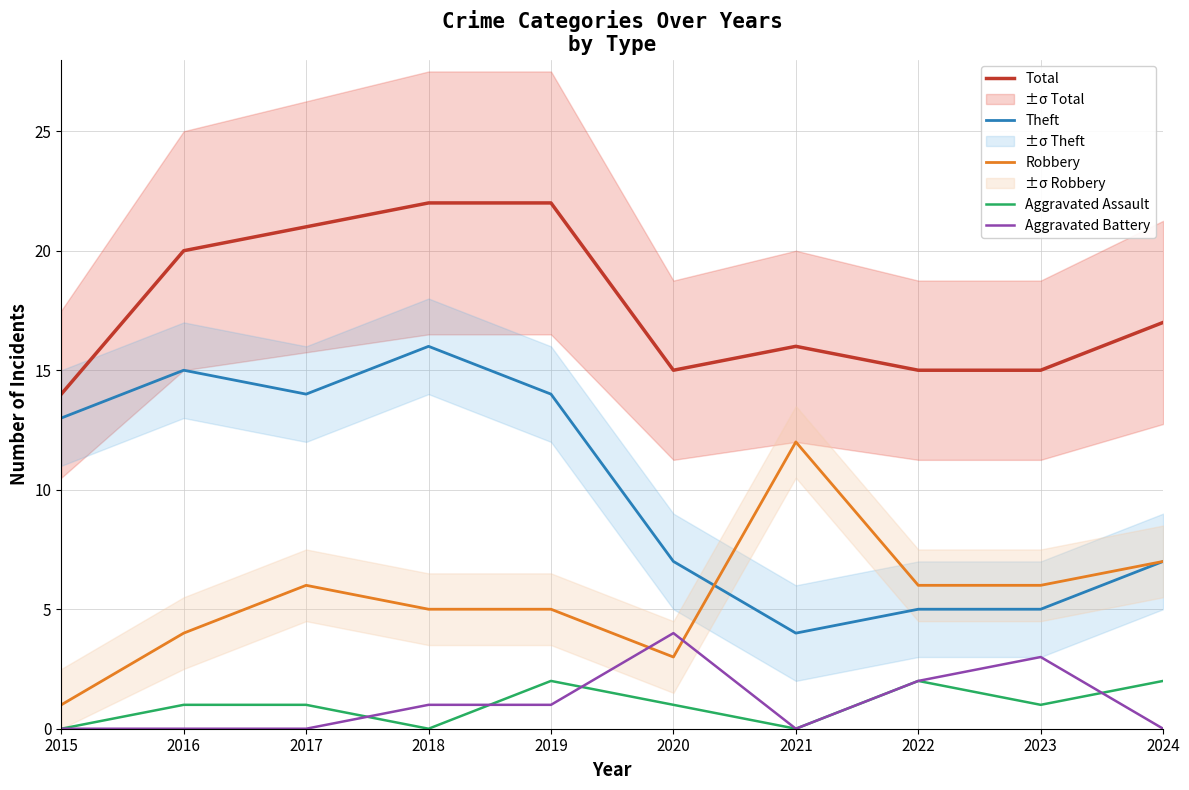

Which series has the widest spread of values?

Theft